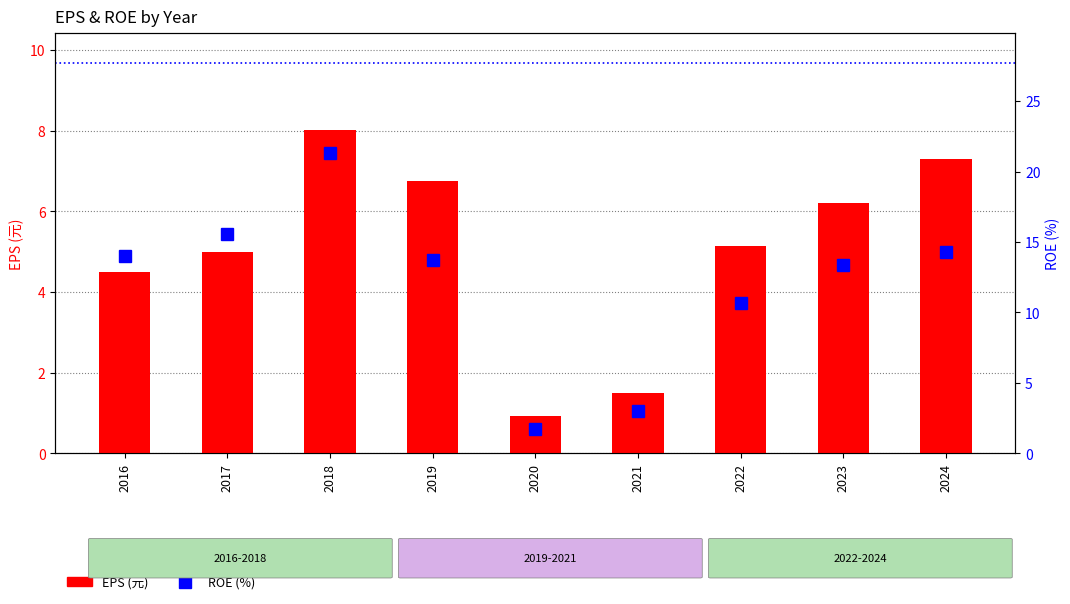

What is the value of the ROE (%) bar at the 6th from the left?

3.0